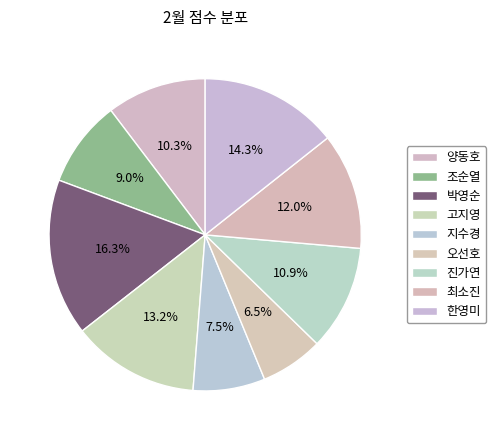

How many segments does this pie chart have?

9